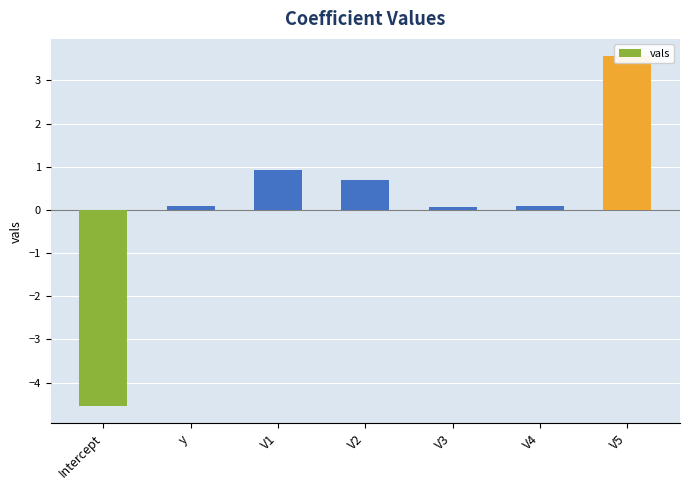

Count the number of data series in this chart.

1